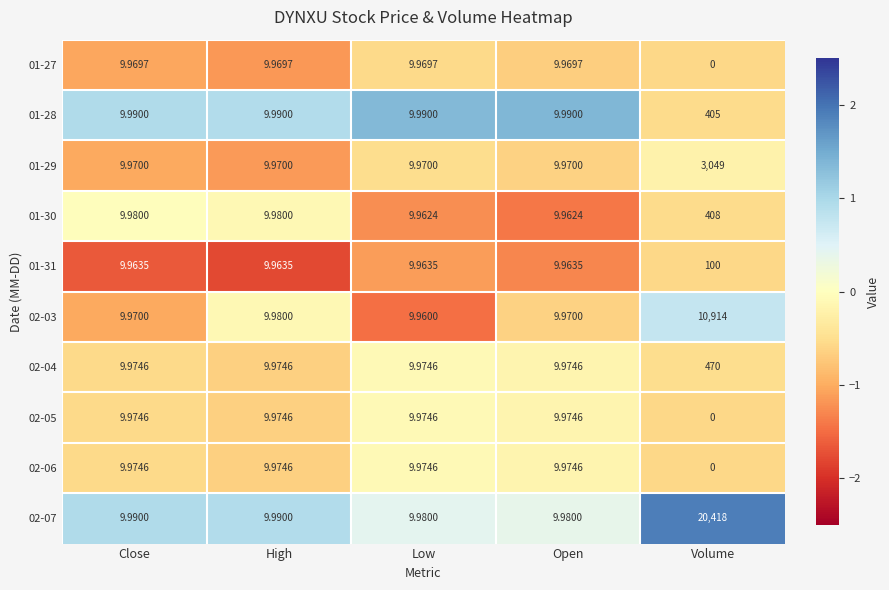

What is the maximum value shown in the chart?

20418.0